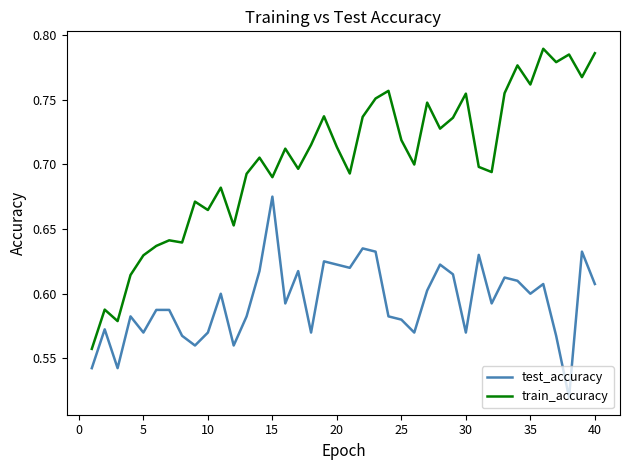

True or false: train_accuracy and test_accuracy cross at least once.

False